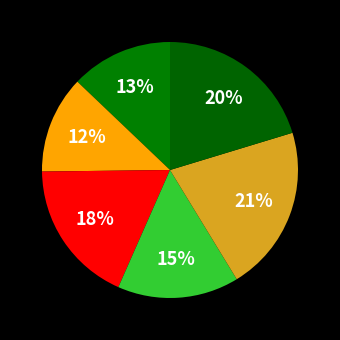

How many slices are in this pie chart?

6